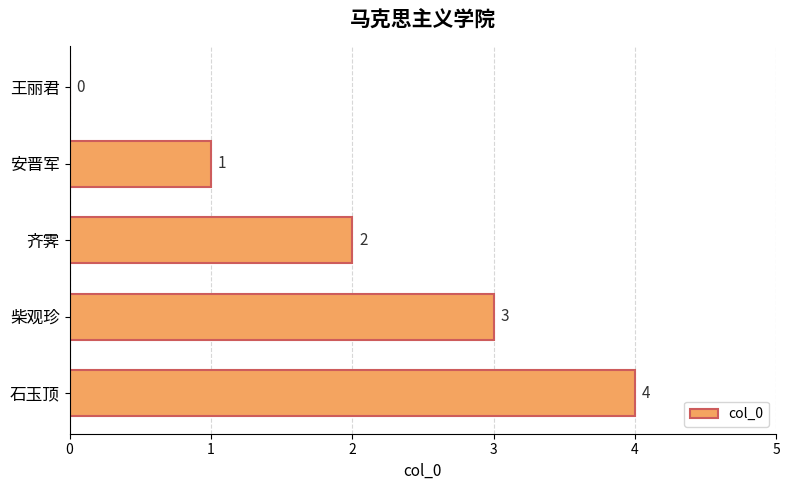

Which has a higher value, 安晋军 or 柴观珍?

柴观珍